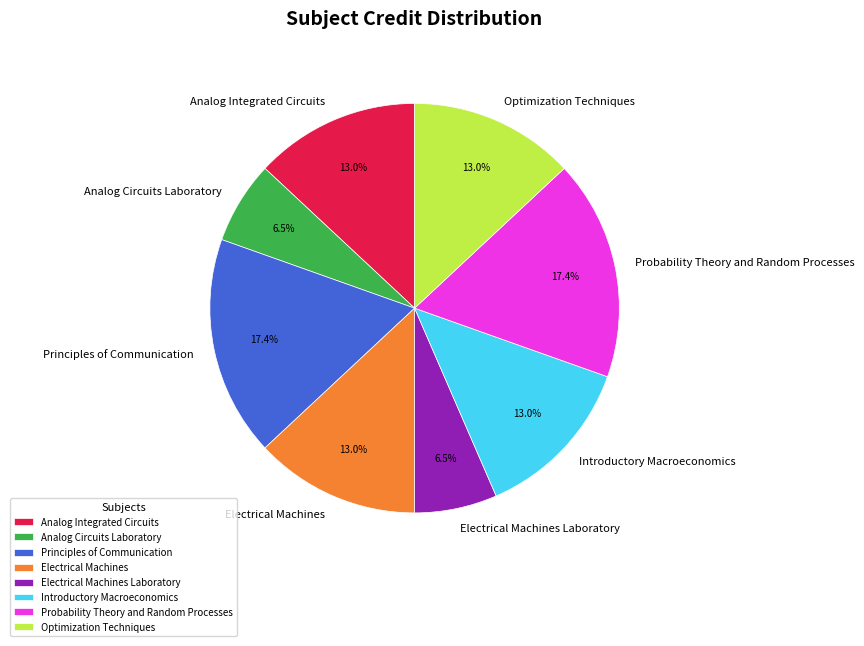

Count the number of slices in the pie.

8